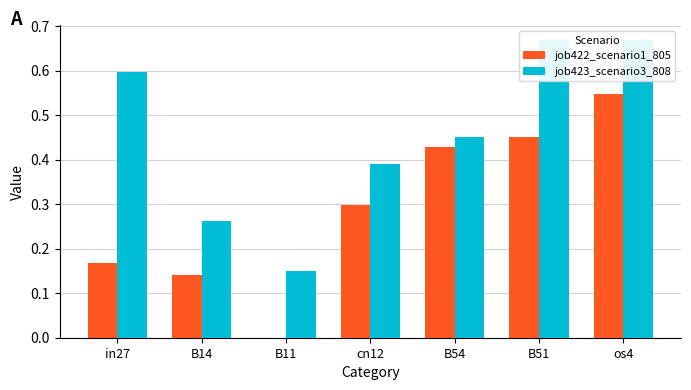

The job422_scenario1_805 series shows 0.2 at in27. True or false?

True